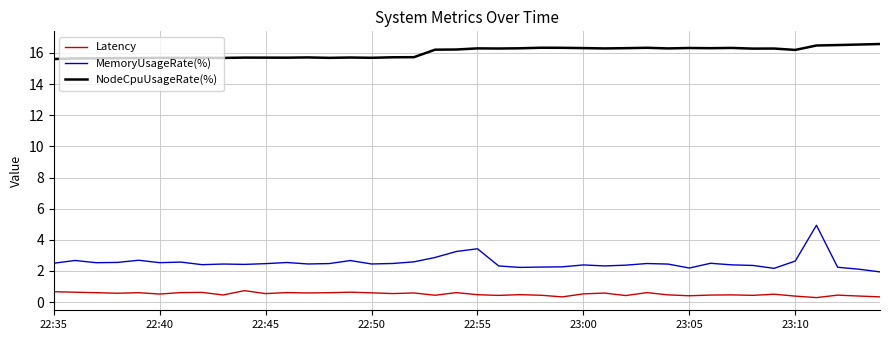

What is the greatest value displayed?

16.6